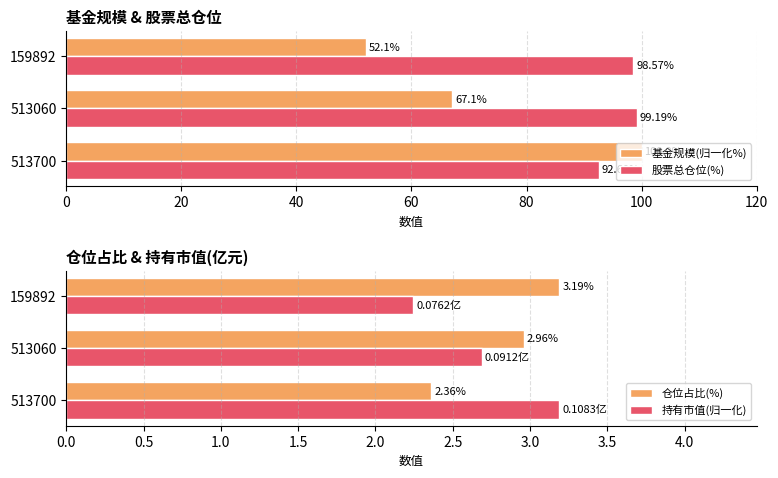

Reading left to right, transcribe all the data shown in this chart.

基金规模(归一化%): 100.0	67.1	52.1
股票总仓位(%): 92.6	99.2	98.6
仓位占比(%): 2.4	3.0	3.2
持有市值(归一化): 3.2	2.7	2.2